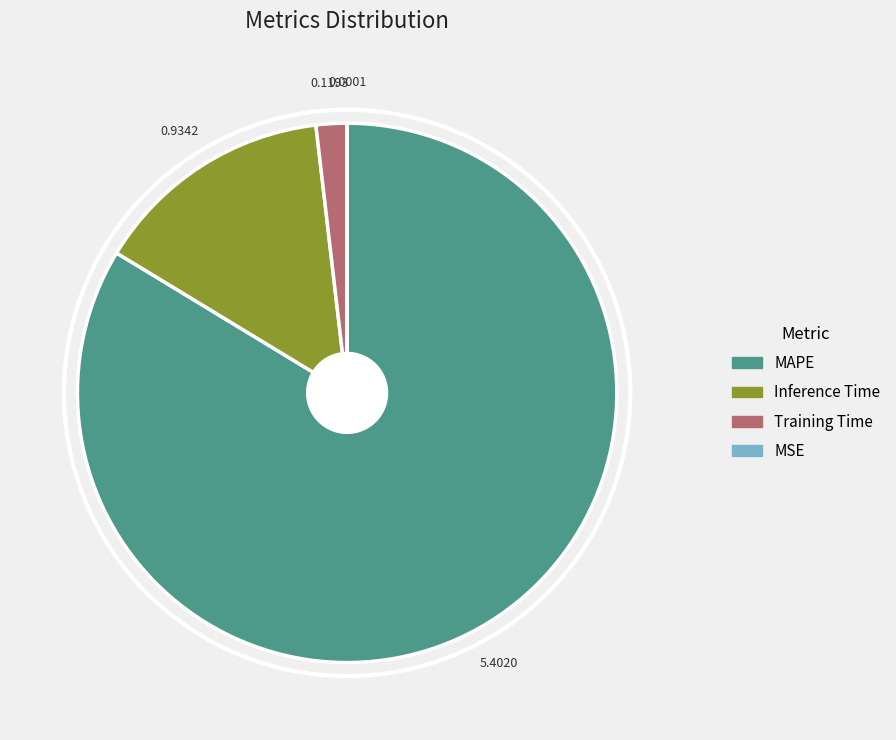

Which slice represents more than half of the pie?

MAPE